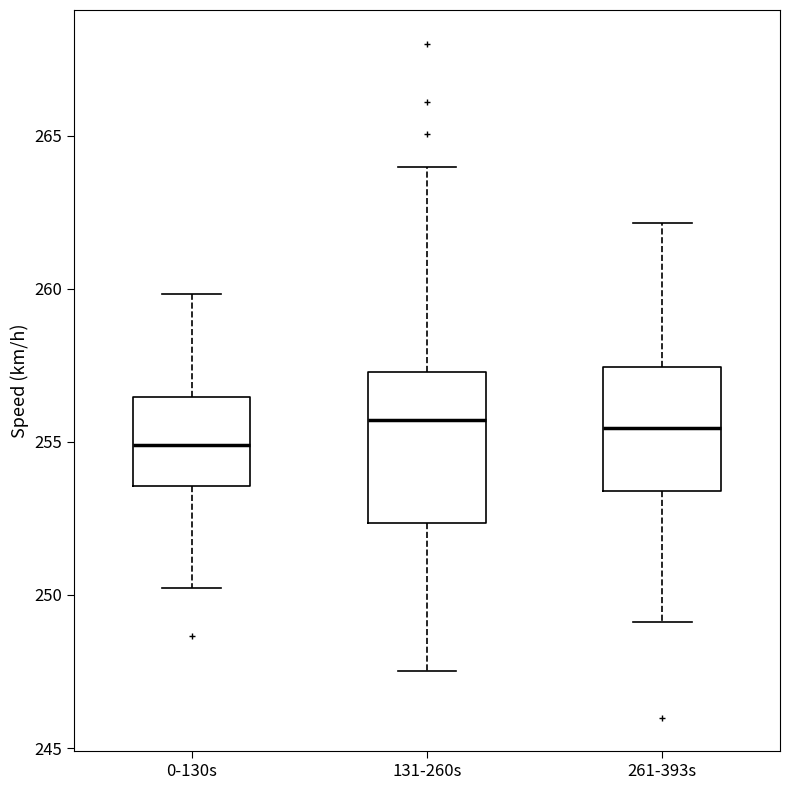

Which box has the lowest median line?

0-130s